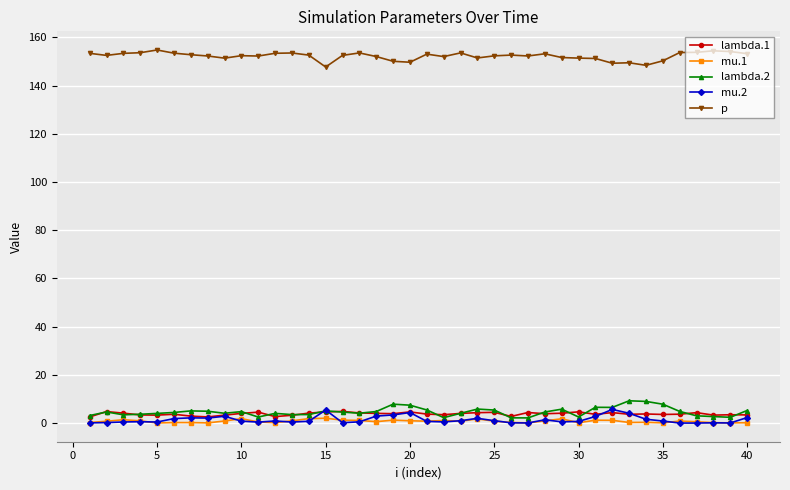

True or false: p has more than 1 points higher than both neighbors.

True